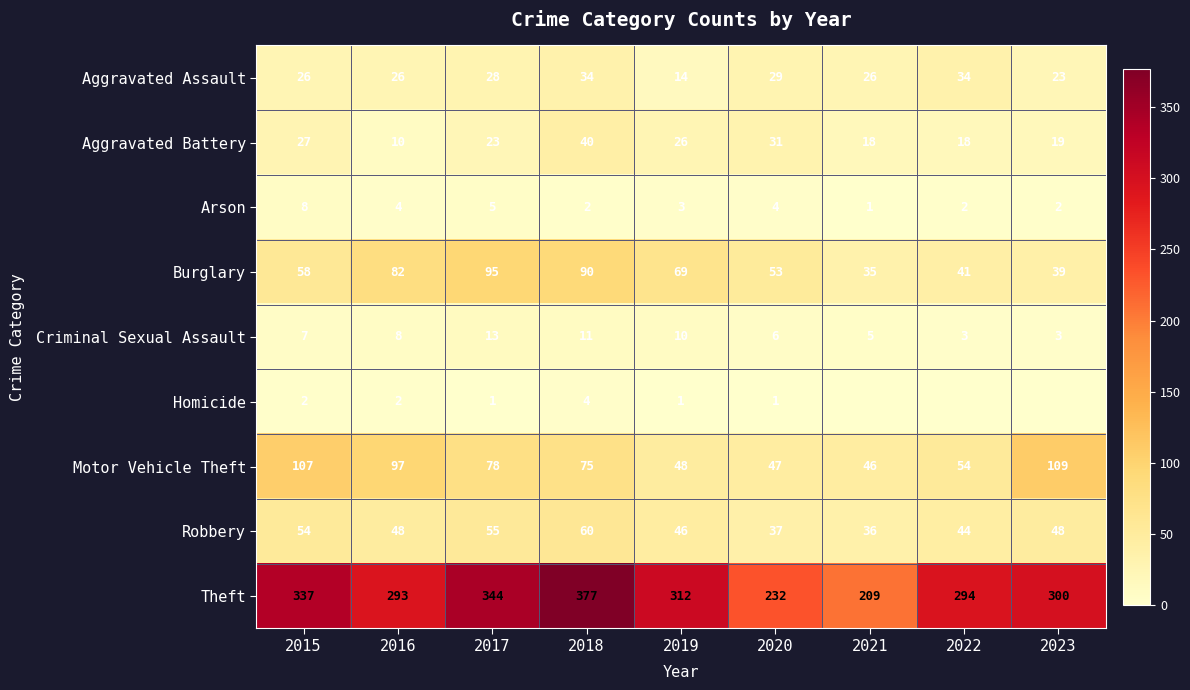

What is the spread (max minus min) of values at 2017?

343